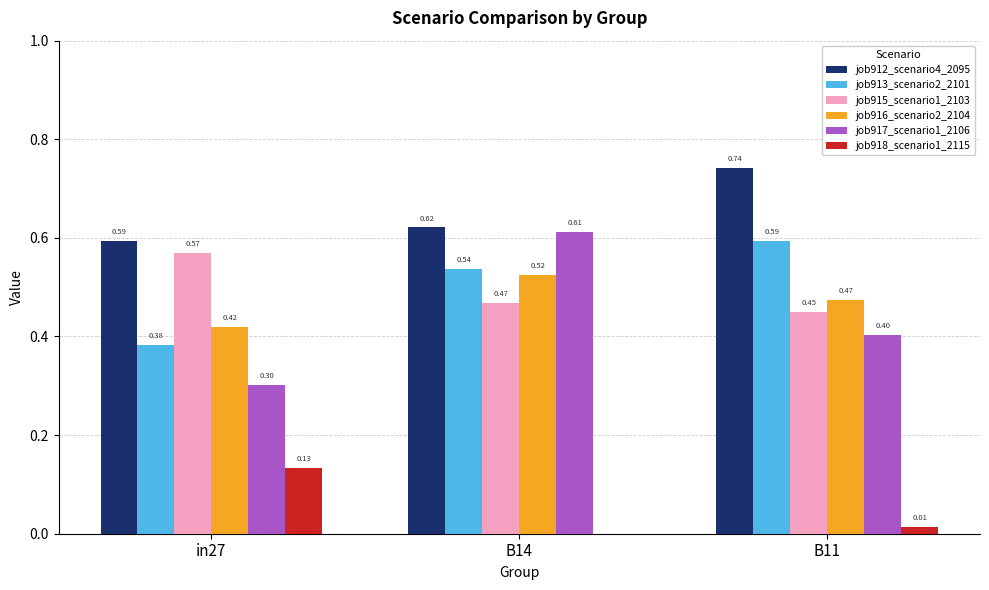

What is the total value across all series at B11?

2.7